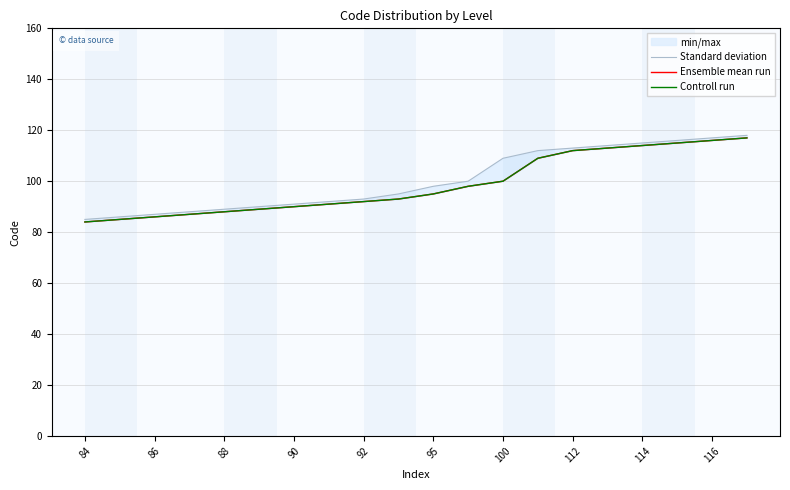

What is the sum of all Controll run values?

1974